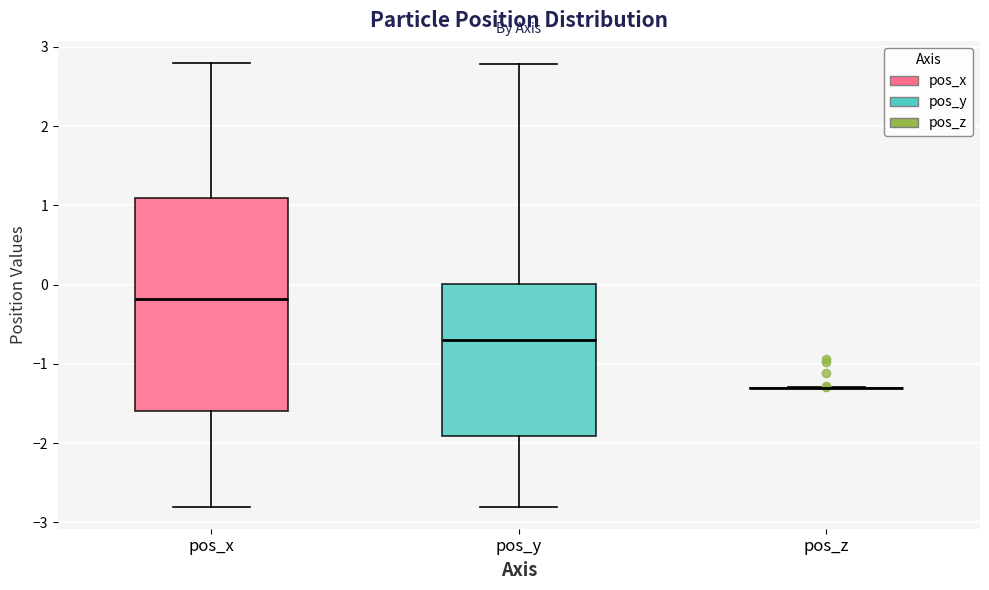

Comparing the boxes themselves (not the whiskers), which one is the tallest?

pos_x